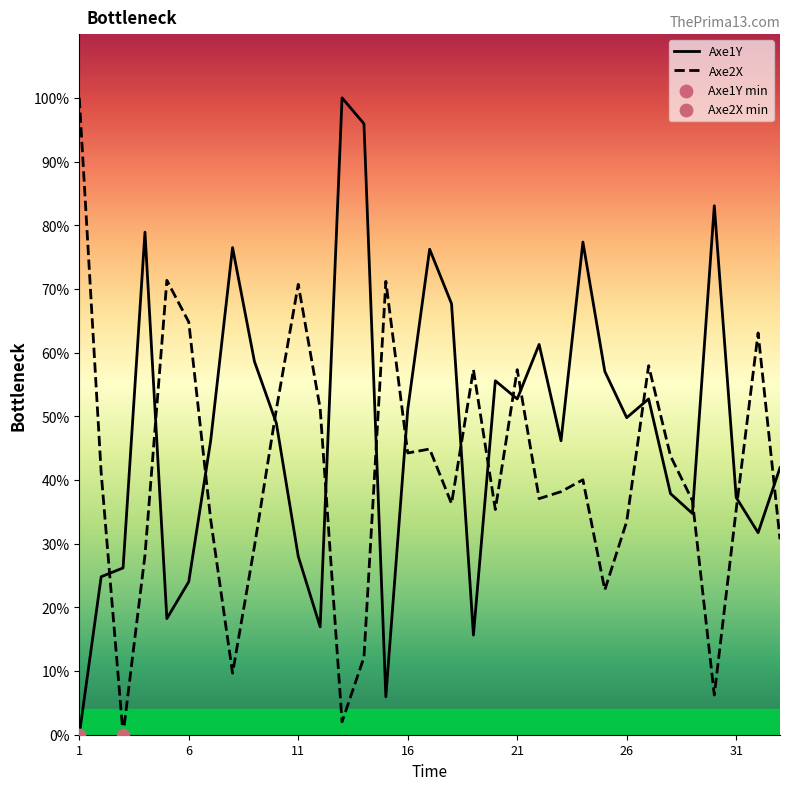

Which series reaches the maximum Y coordinate?

Axe1Y